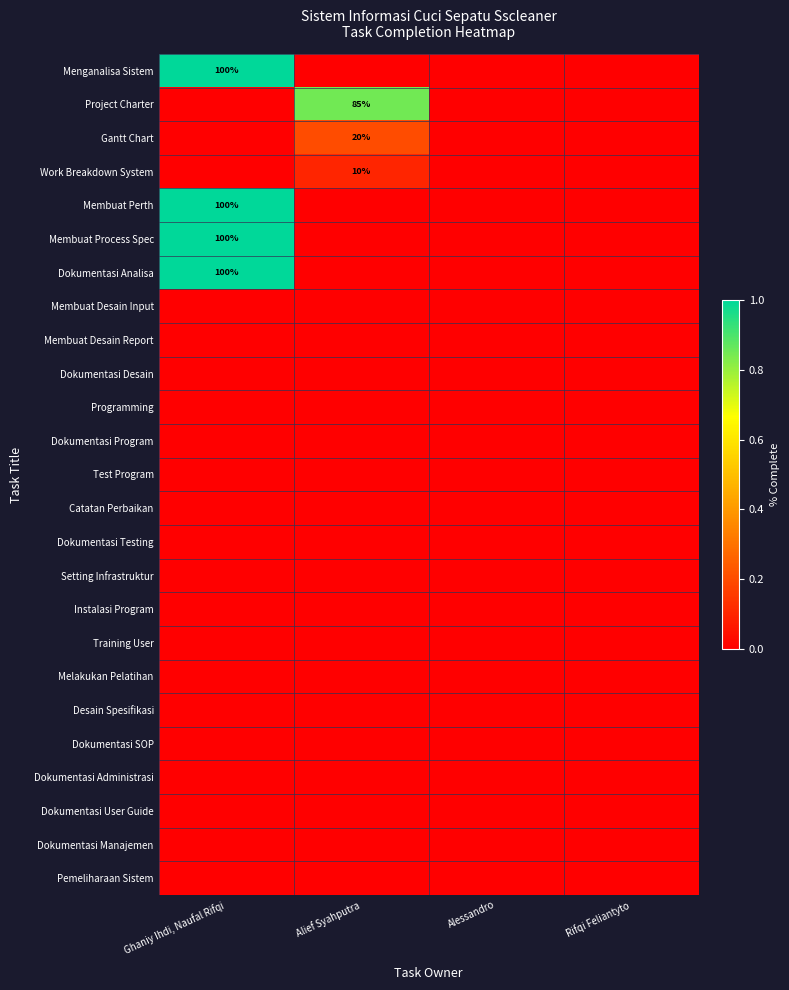

The Project Charter series shows 85 at Alief Syahputra. True or false?

True